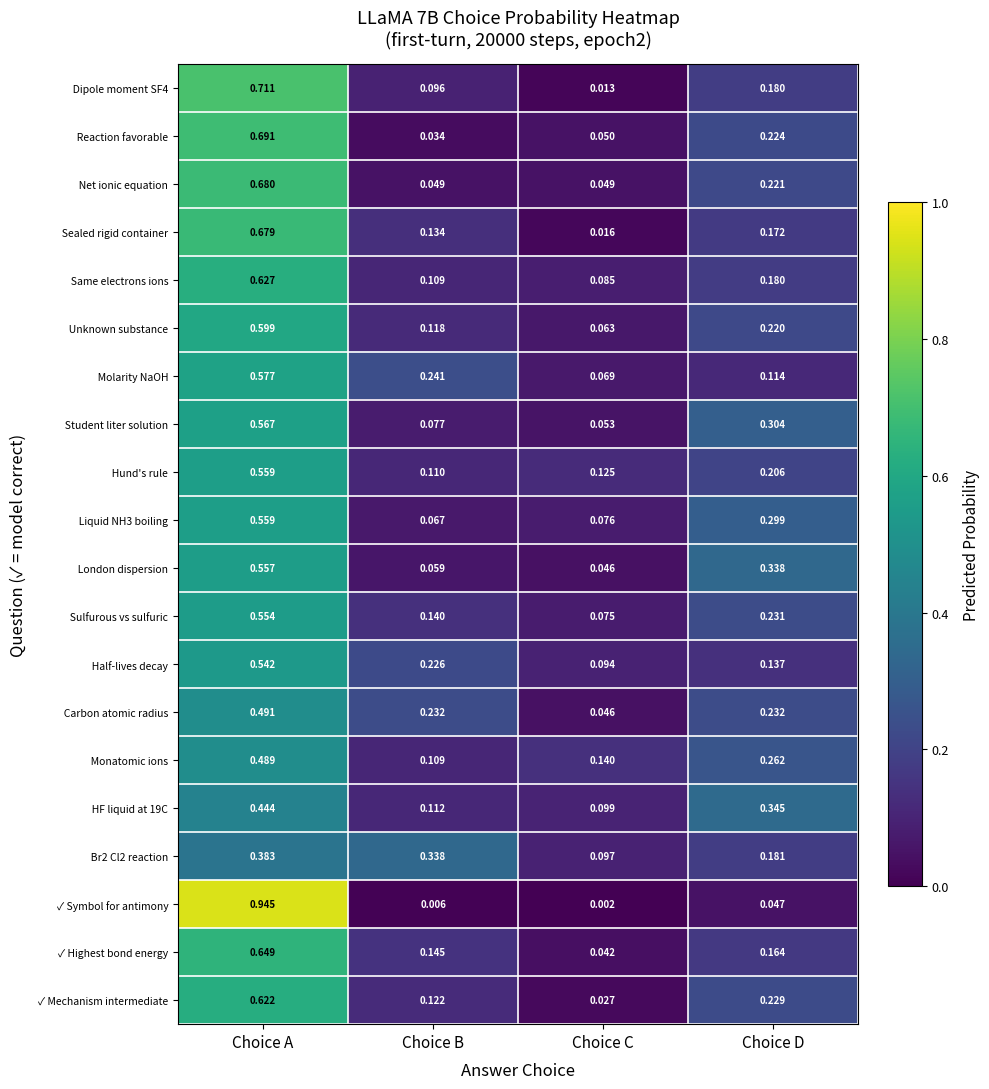

How many categories are shown in the chart?

4